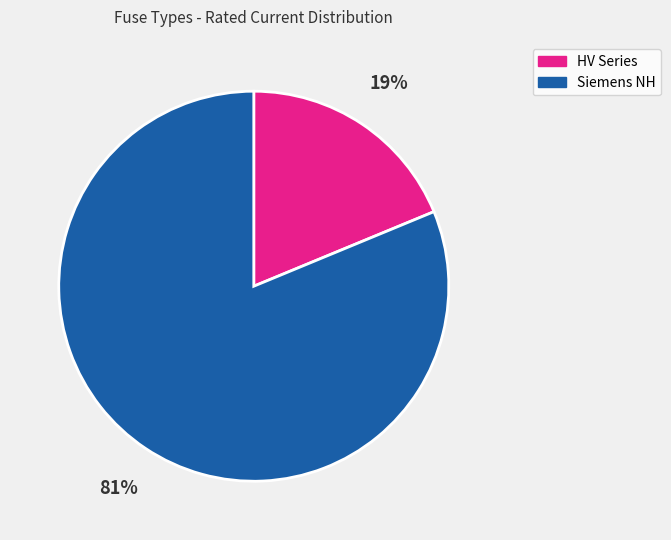

Which slice represents more than half of the pie?

Siemens NH